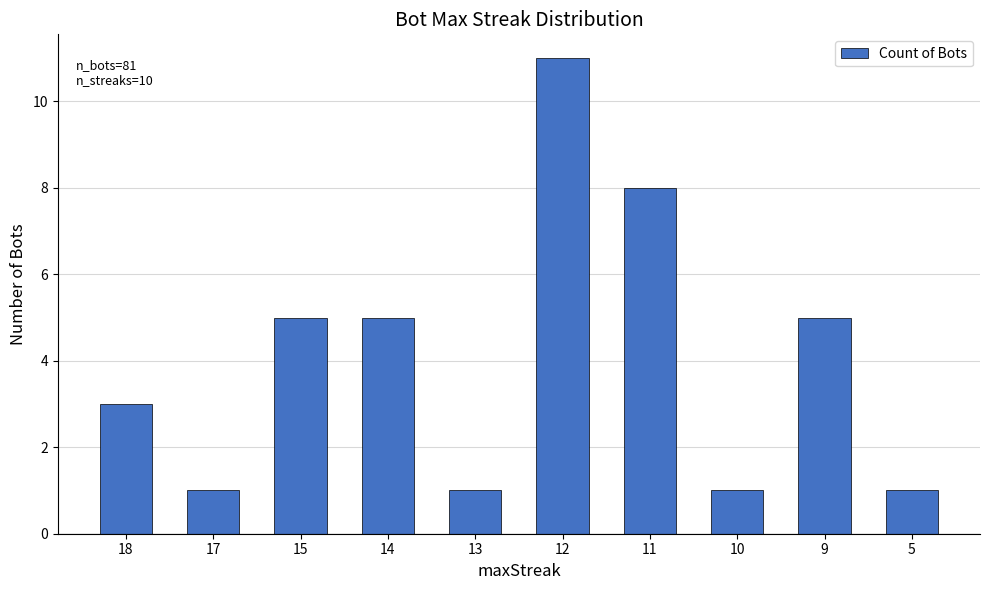

How many bars are there in total?

10